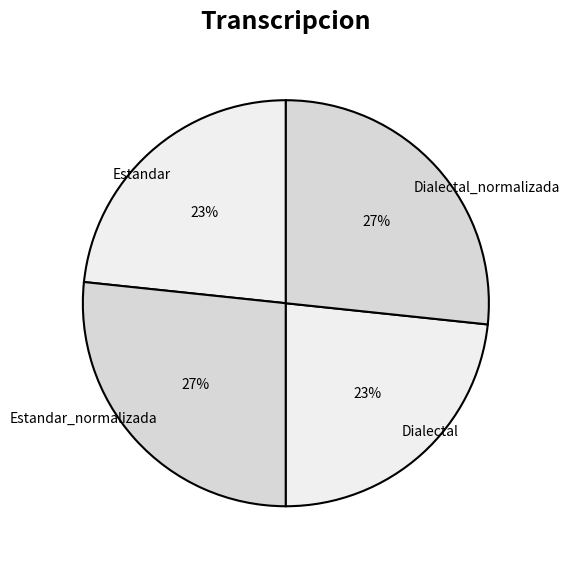

Does Dialectal_normalizada represent more than half of the total?

No